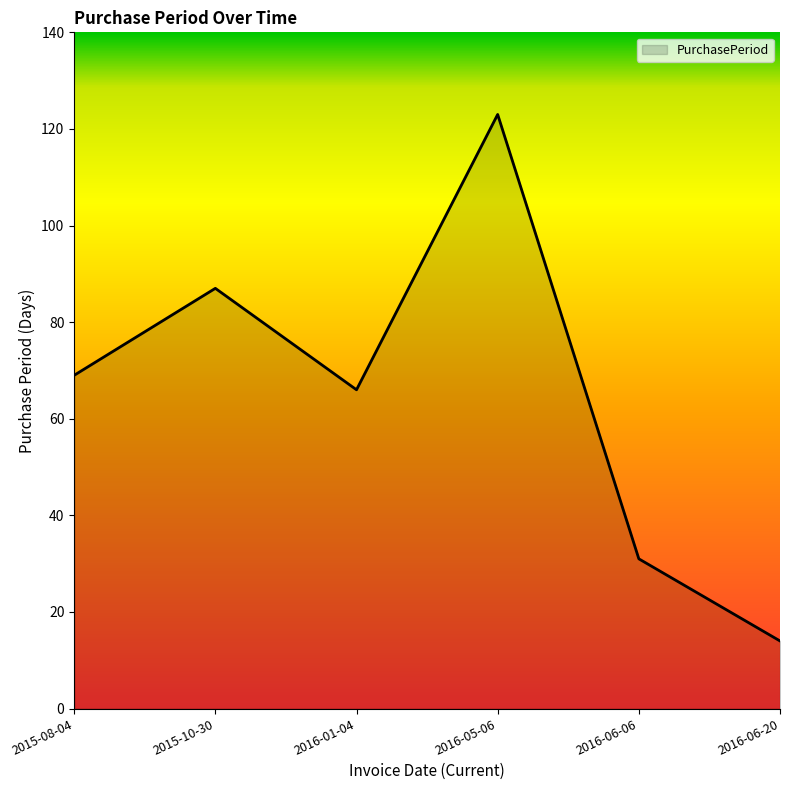

Between 2016-06-06 and 2015-10-30, which is larger?

2015-10-30